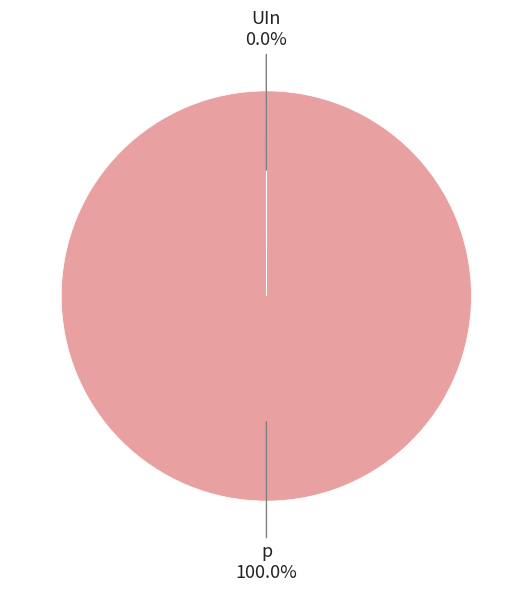

Is there any slice that represents more than half of the pie?

Yes